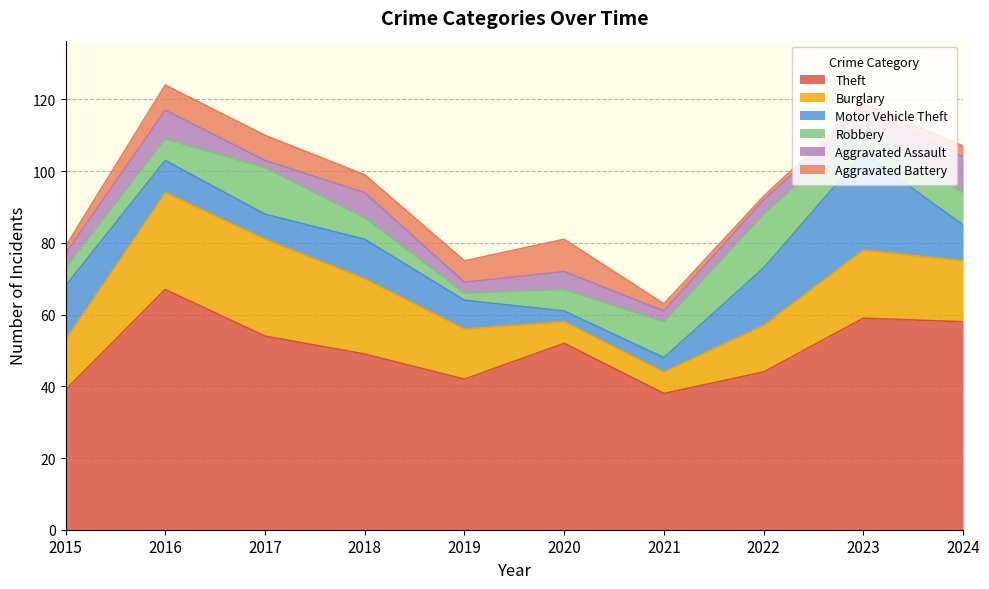

Reading left to right, transcribe all the data shown in this chart.

Theft: 2015=39	2016=67	2017=54	2018=49	2019=42	2020=52	2021=38	2022=44	2023=59	2024=58
Burglary: 2015=14	2016=27	2017=27	2018=21	2019=14	2020=6	2021=6	2022=13	2023=19	2024=17
Motor Vehicle Theft: 2015=15	2016=9	2017=7	2018=11	2019=8	2020=3	2021=4	2022=16	2023=27	2024=10
Robbery: 2015=5	2016=6	2017=13	2018=6	2019=2	2020=6	2021=10	2022=15	2023=8	2024=9
Aggravated Assault: 2015=4	2016=8	2017=2	2018=7	2019=3	2020=5	2021=3	2022=4	2023=4	2024=10
Aggravated Battery: 2015=2	2016=7	2017=7	2018=5	2019=6	2020=9	2021=2	2022=1	2023=2	2024=3